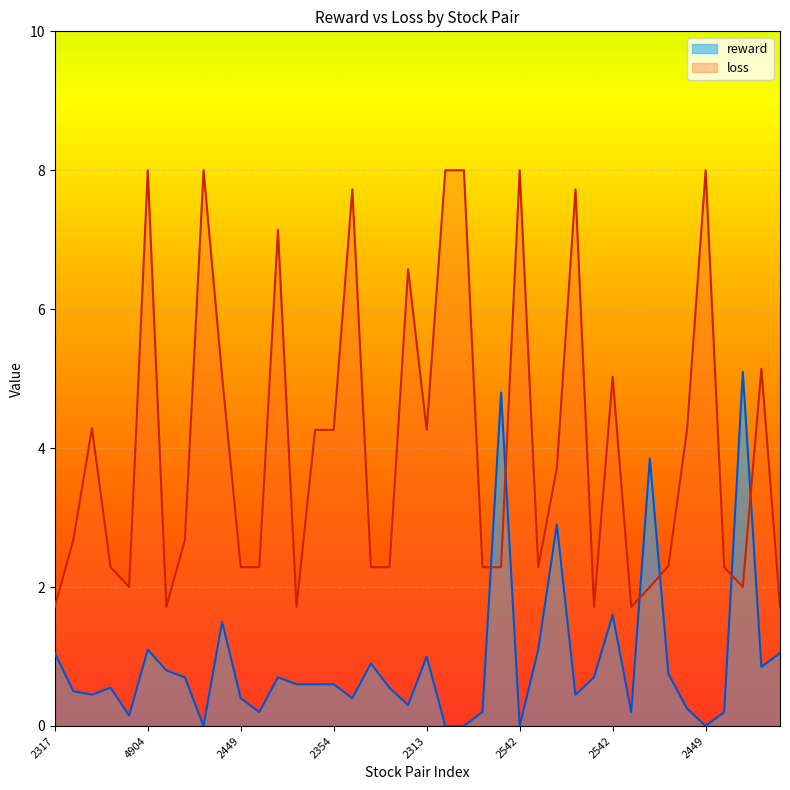

How many lines are shown in the chart?

2